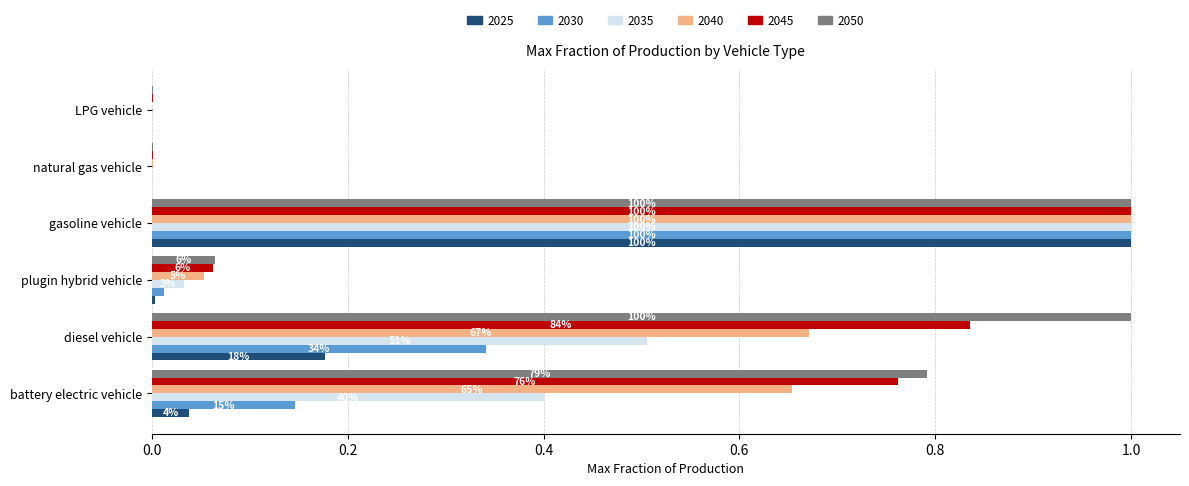

What position from the left is natural gas vehicle?

5